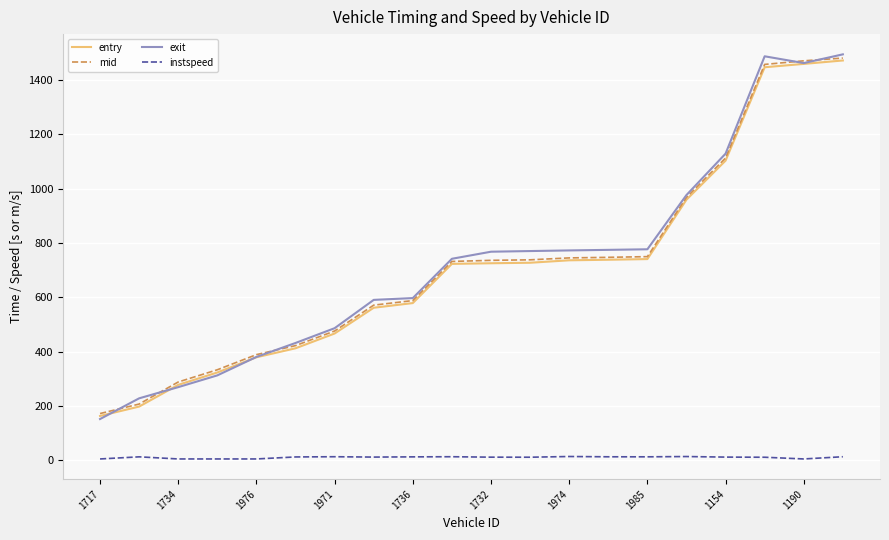

What is the highest value of the mid series?

1481.4